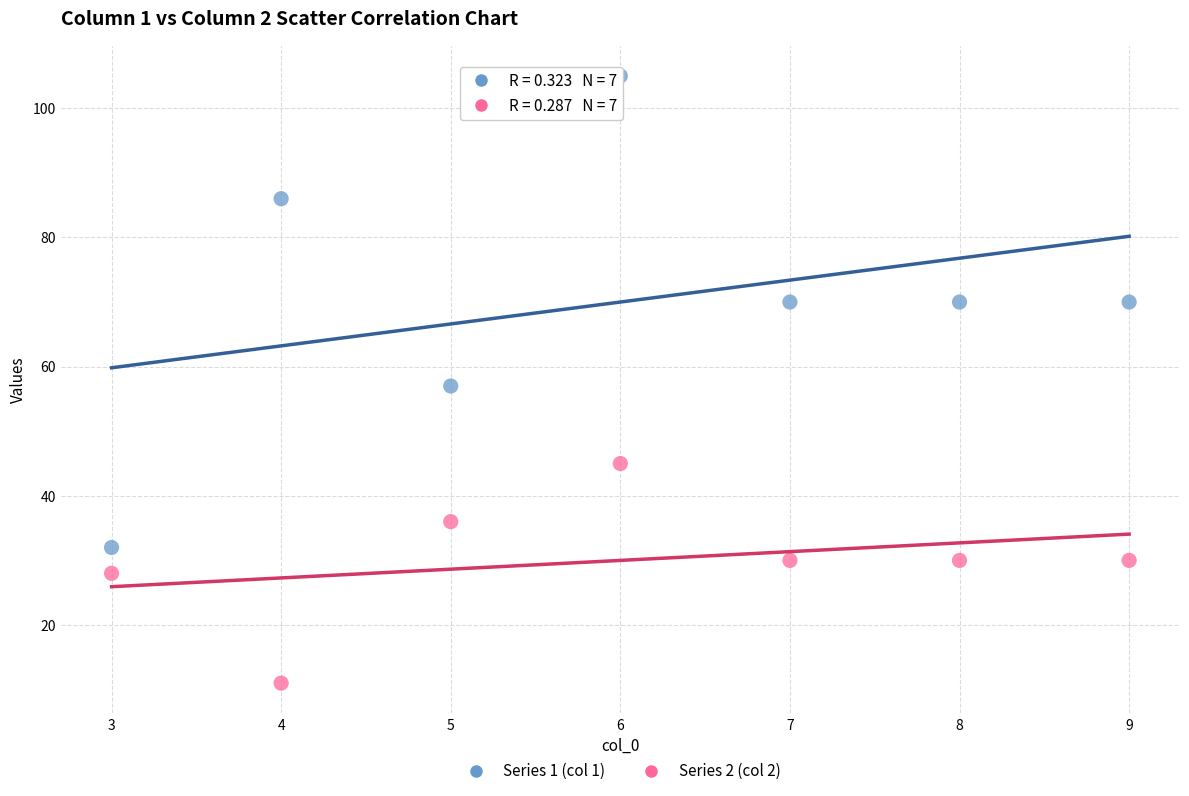

Which series contains the highest Y value?

Series 1 (col 1)